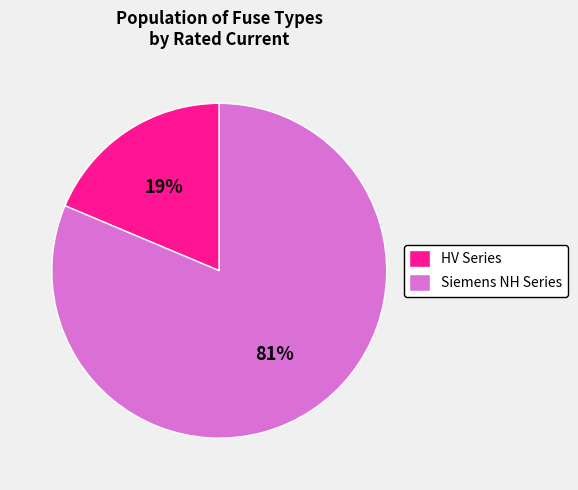

What percentage is the Siemens NH Series slice, to the nearest percent?

81%